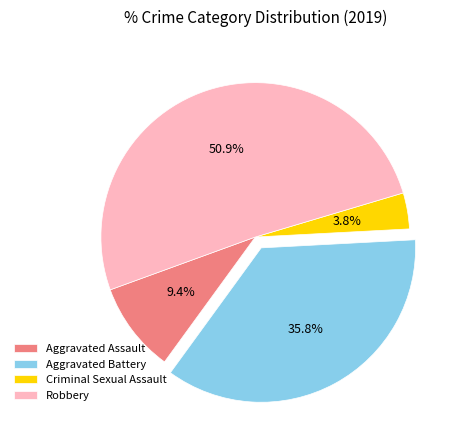

Count the number of slices in the pie.

4